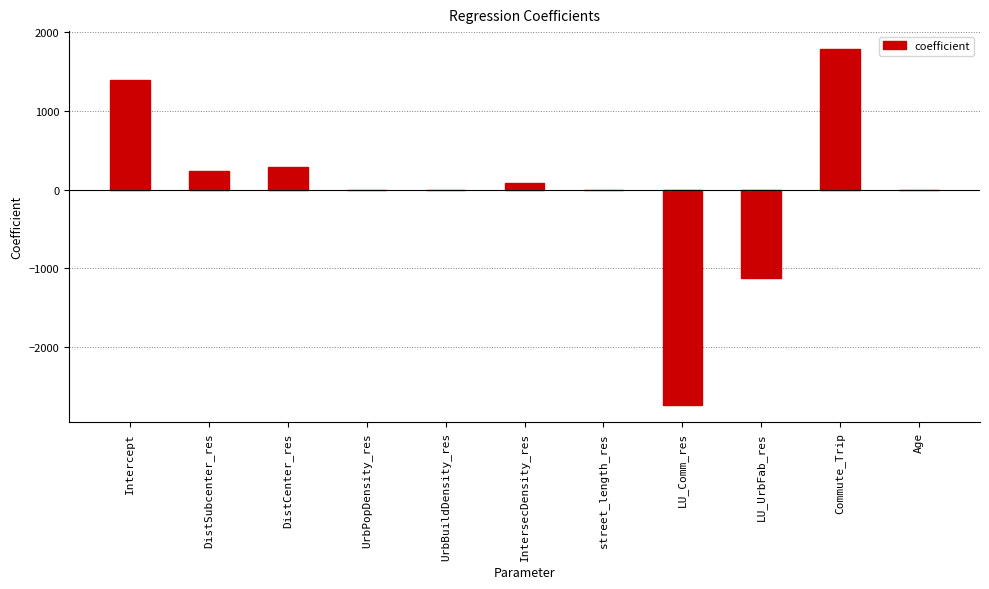

The chart shows a value of 0.0 at UrbBuildDensity_res. True or false?

True